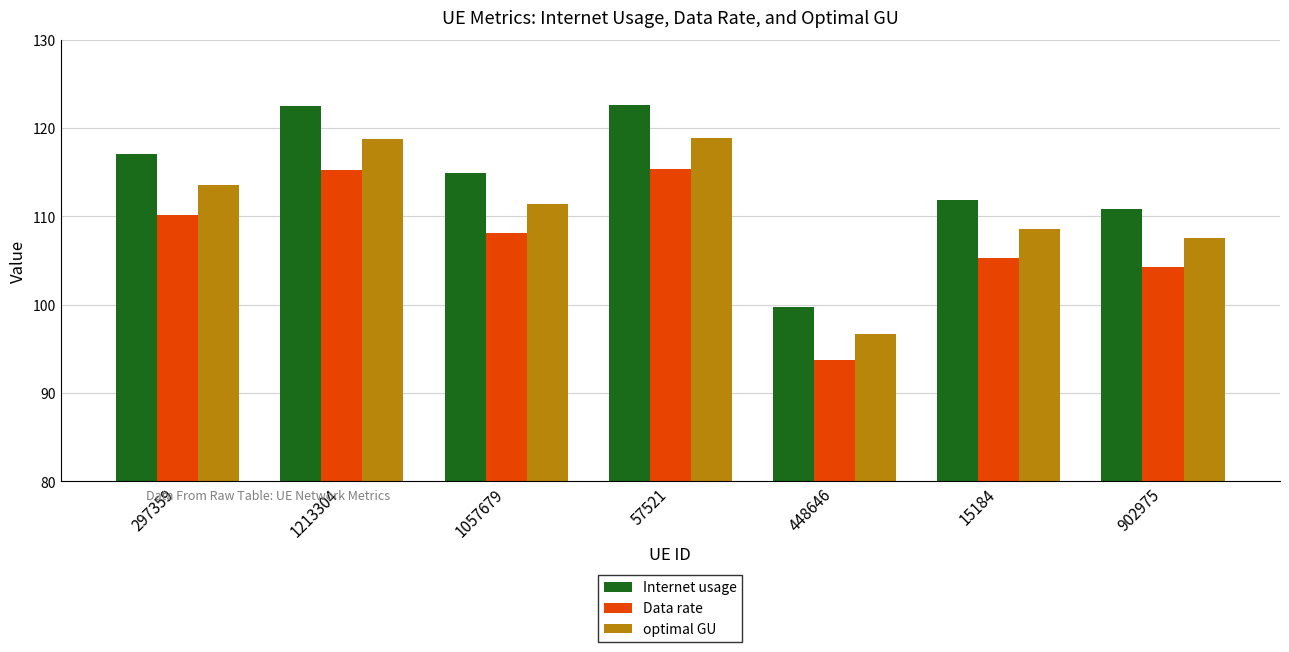

What is the spread (max minus min) of values at 297359?

7.0